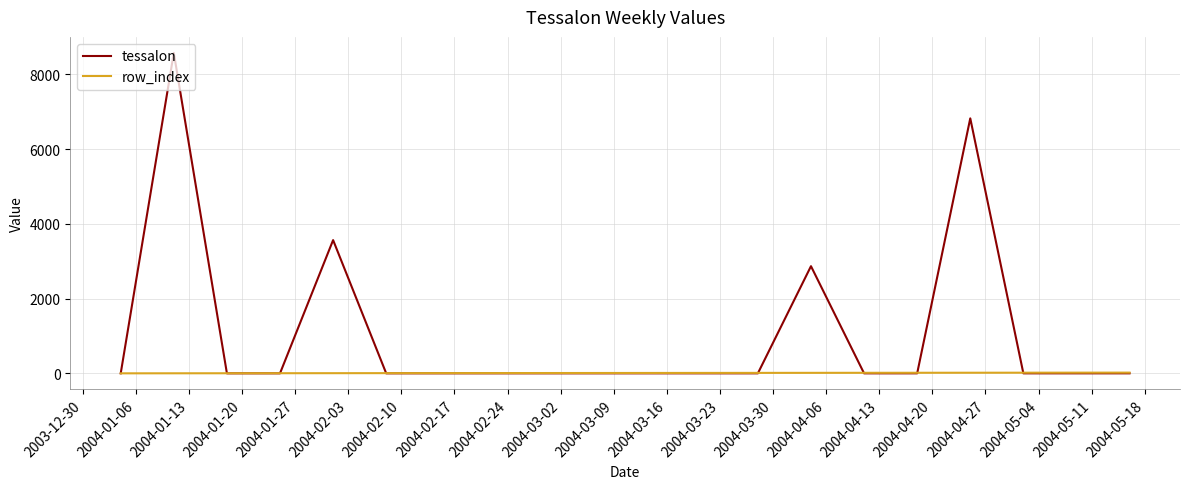

Which series has the largest total across all categories?

tessalon